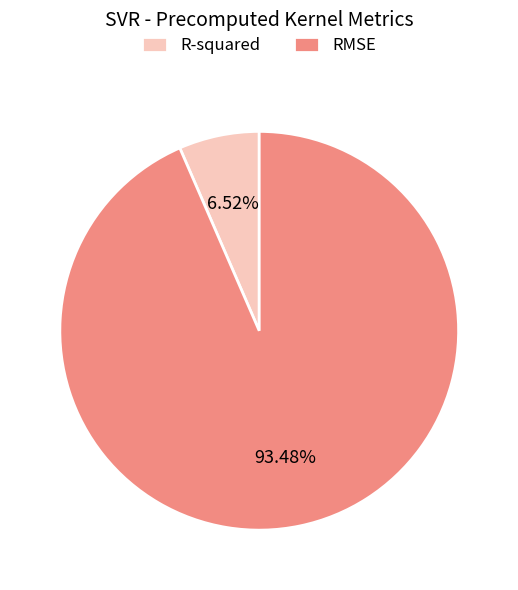

Is the sum of RMSE and R-squared greater than half?

Yes